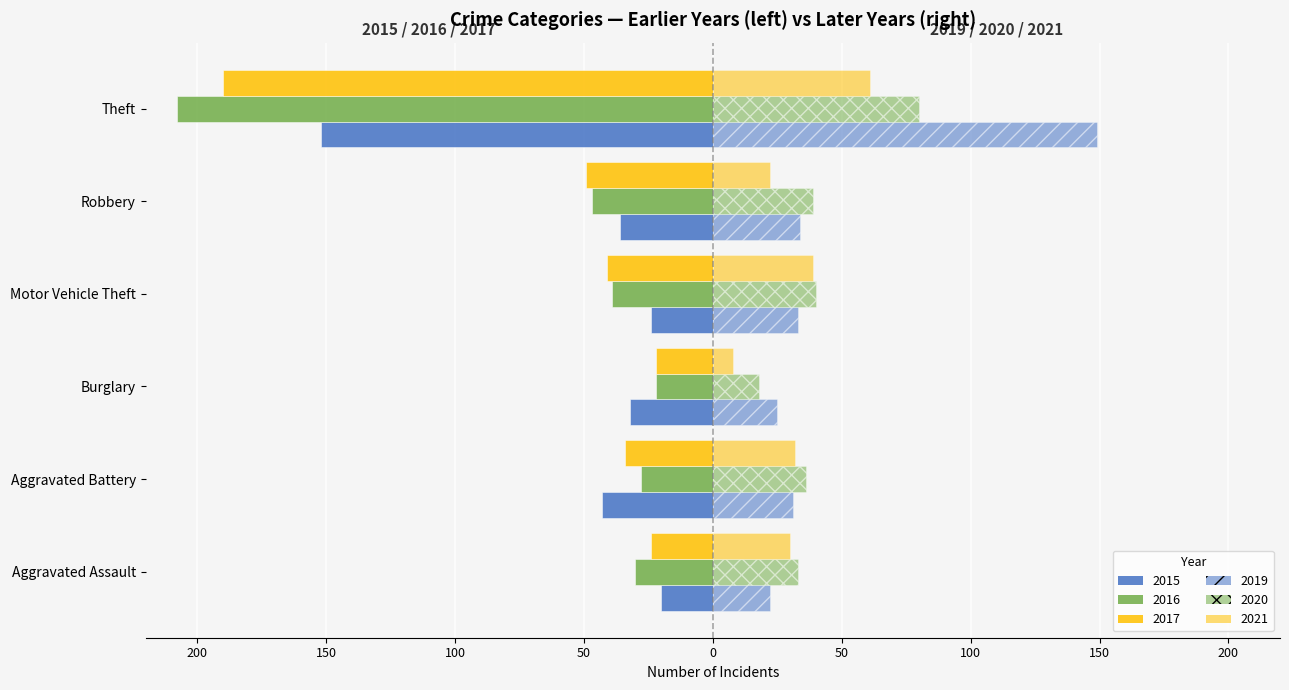

Between Aggravated Assault and Burglary, which series saw the biggest shift?

2021